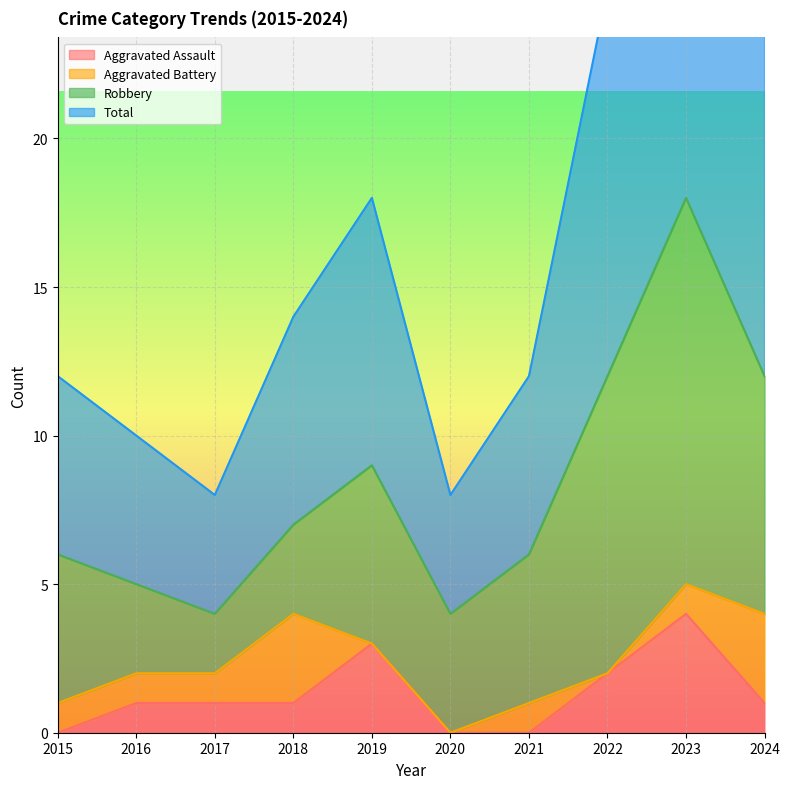

Which series has the largest total across all categories?

Total